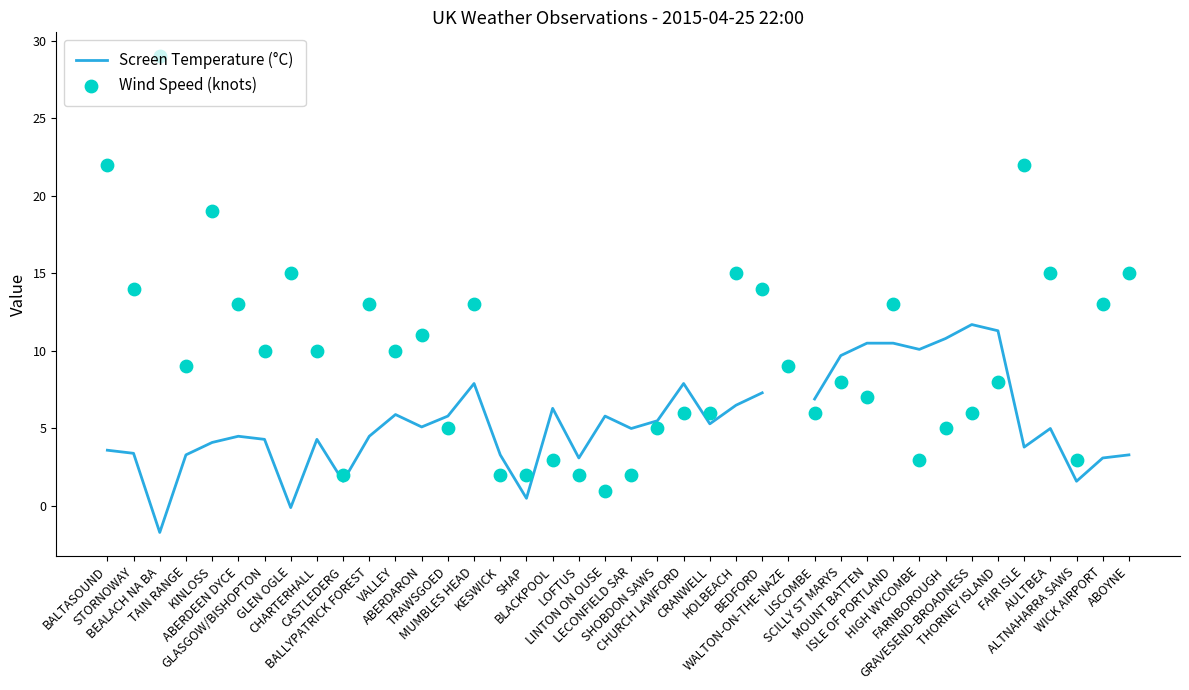

What is the total value across all series at KESWICK?

5.3